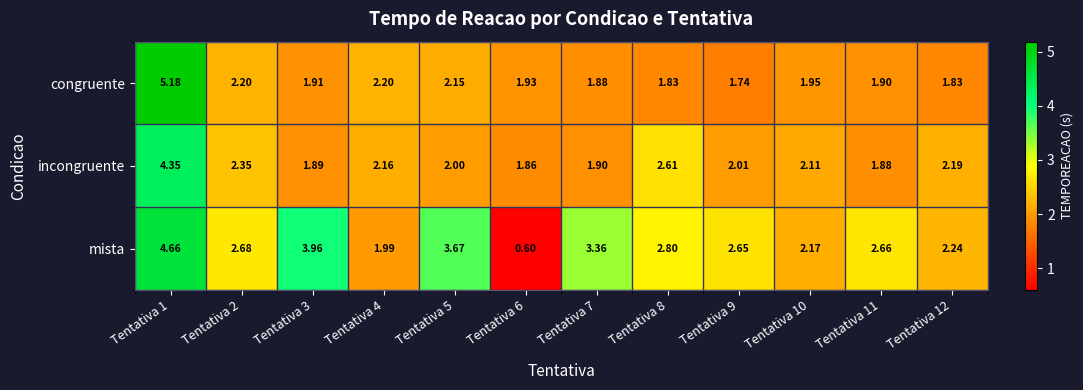

Is the value of congruente at Tentativa 1 greater than the value of mista at Tentativa 8?

Yes